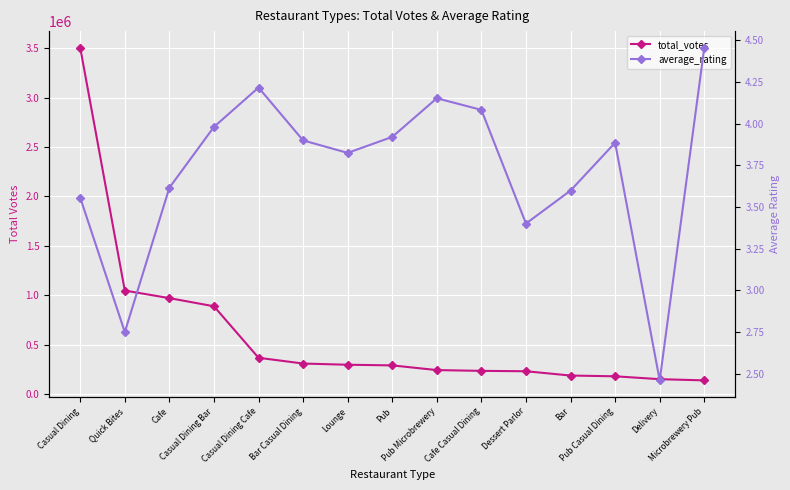

At how many categories does at least one series exceed 2188524?

1